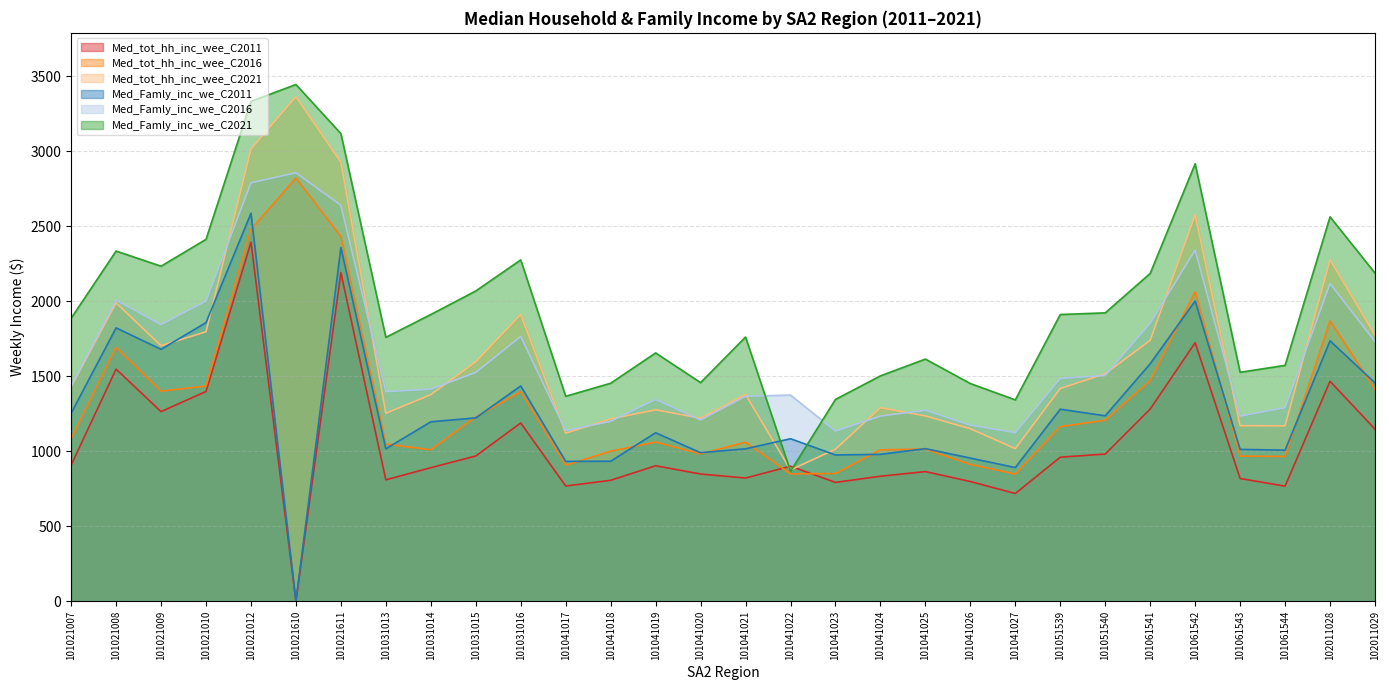

Does the chart have visible grid lines?

Yes